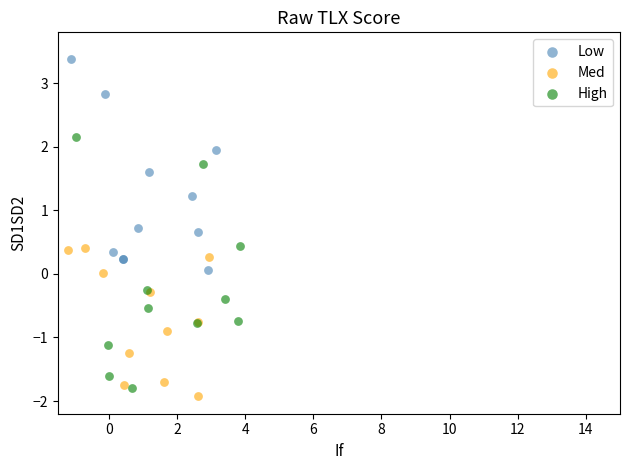

Which series has the largest Y range (max minus min)?

High